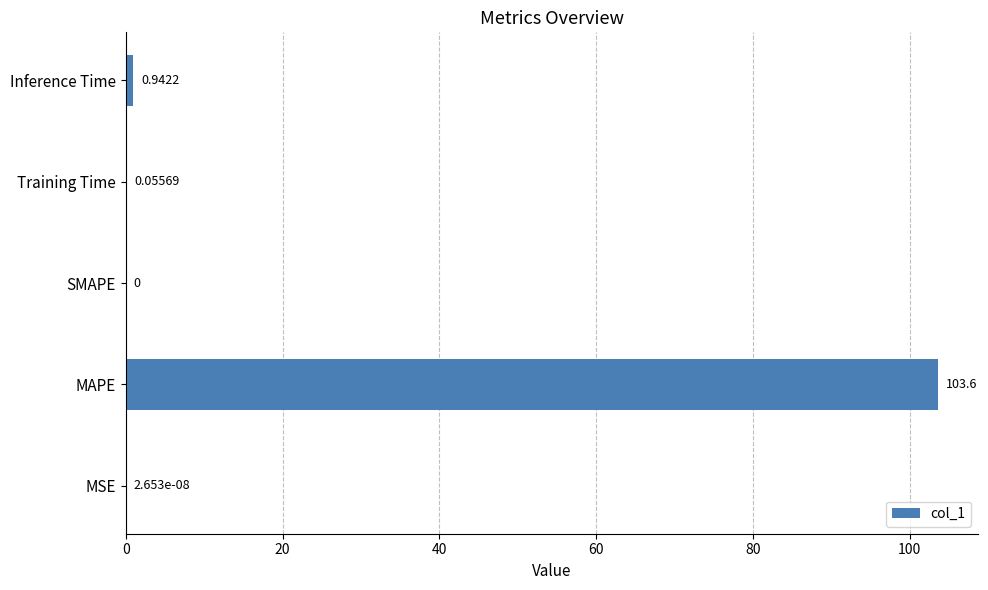

Which has a higher value, MSE or Inference Time?

Inference Time